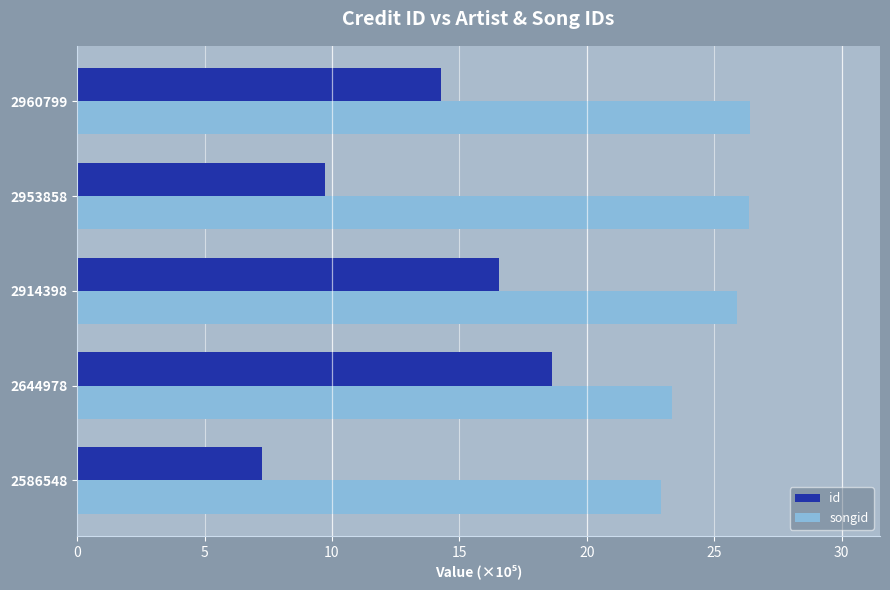

Which series has the largest total across all categories?

songid